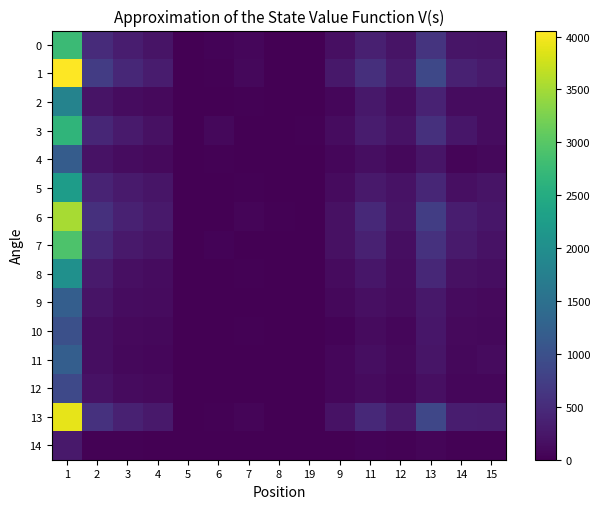

How many data points does each series have?

15